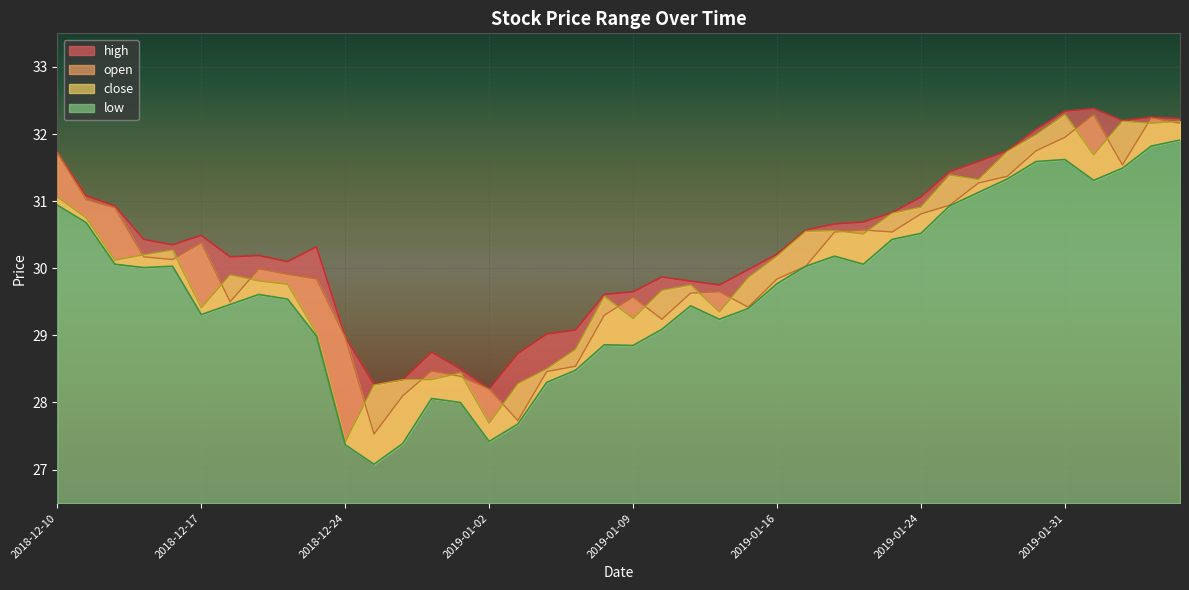

How many interior local peaks does the close series have?

9